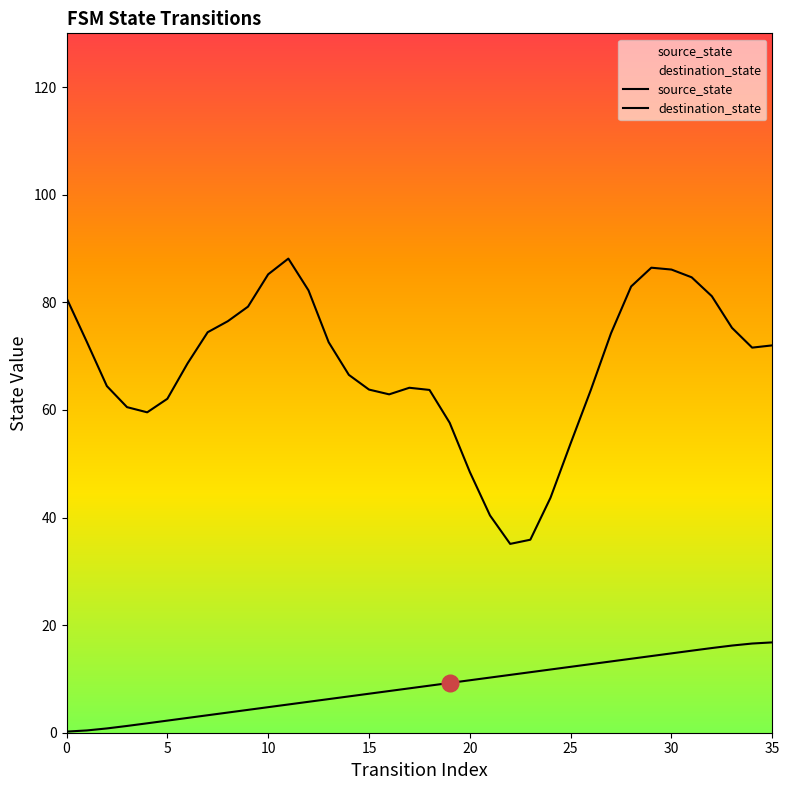

What is the sum of all source_state values?

306.0